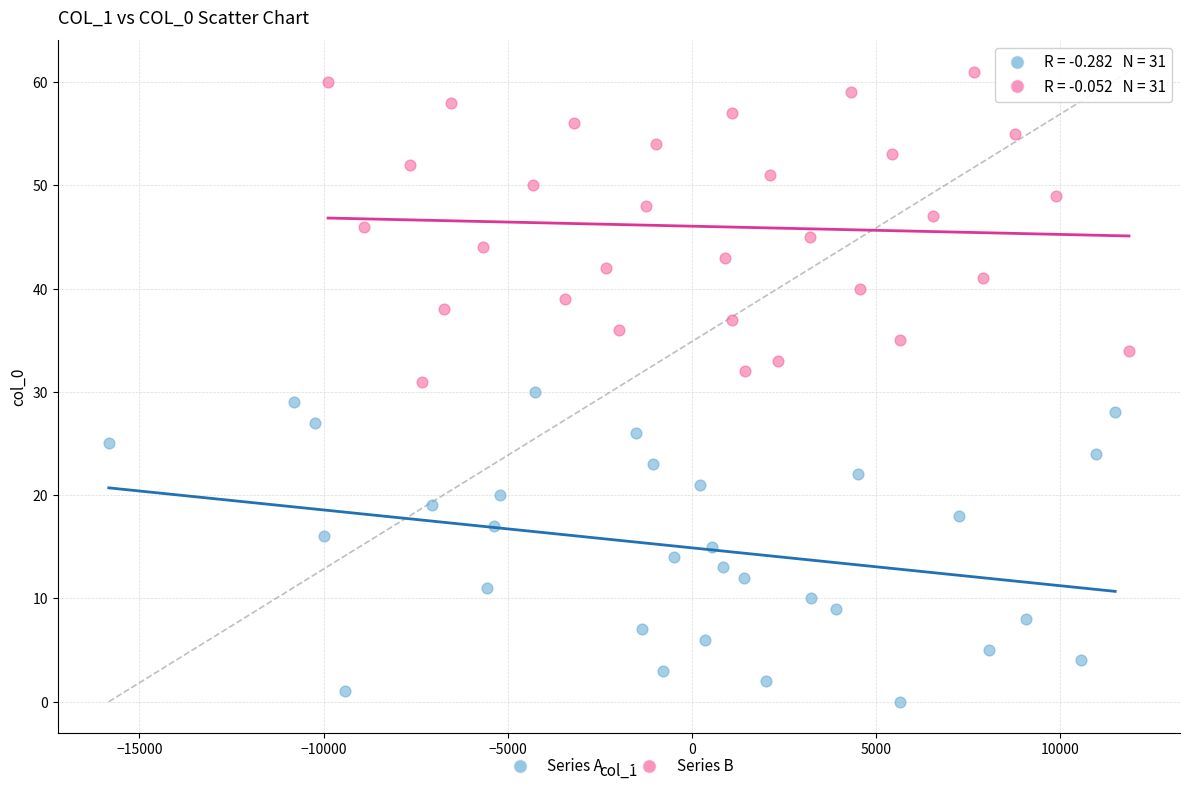

Which series contains the lowest Y value?

Series A